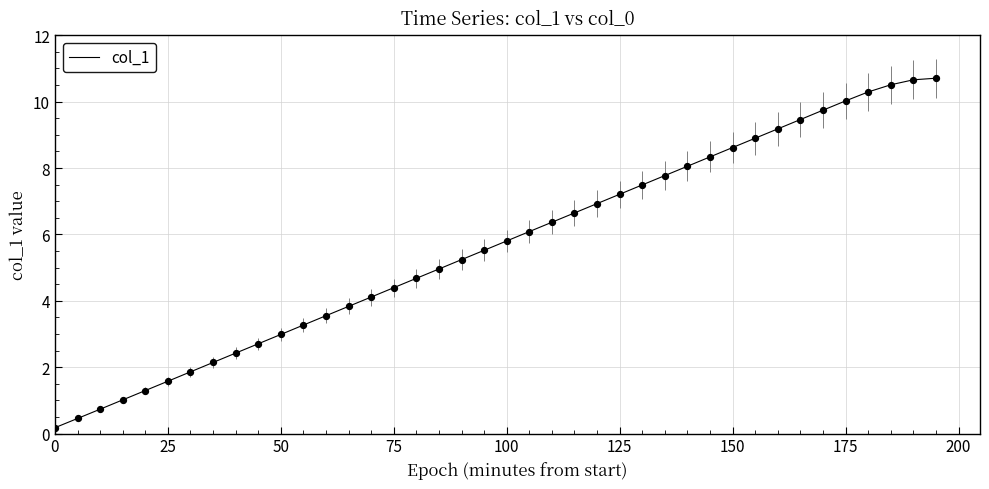

What is the greatest value displayed?

10.7